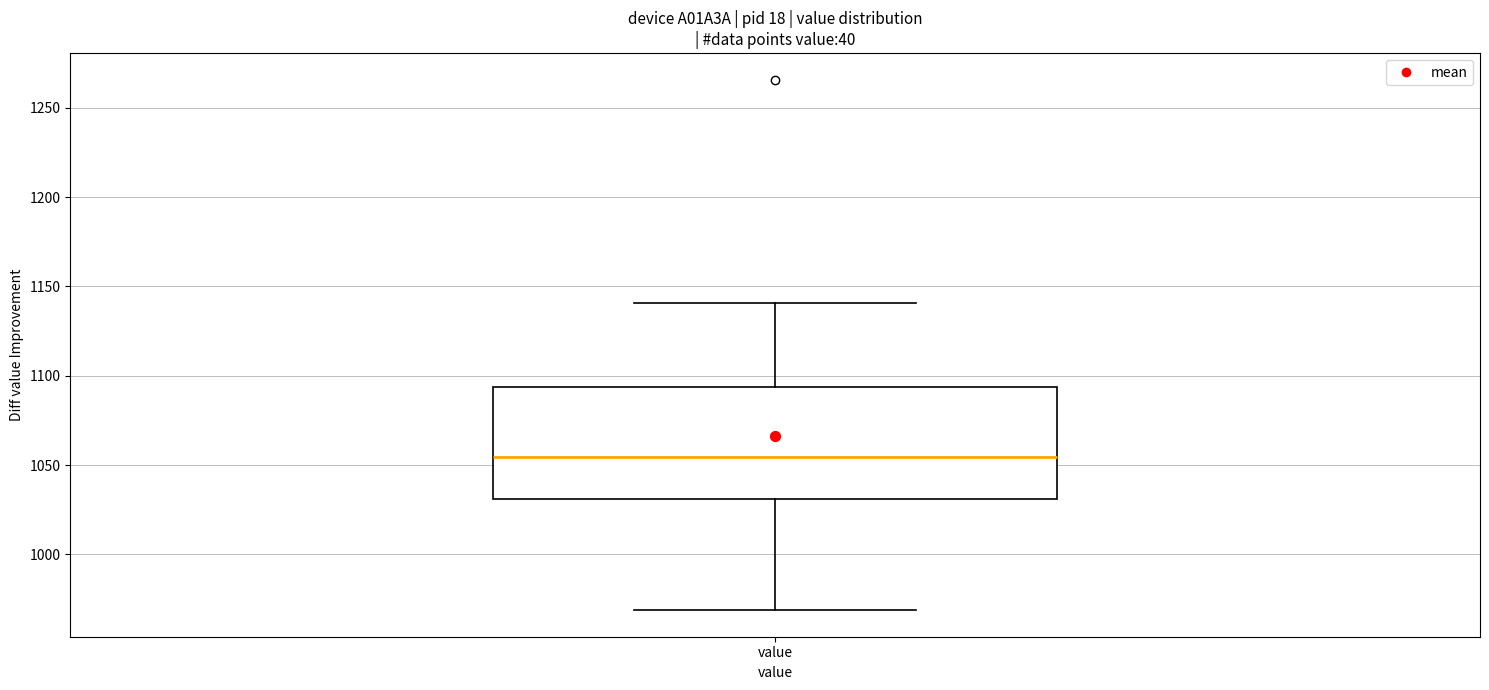

Transcribe this box plot: give where the median line is, the range the box spans, and where the two whiskers end, as read against the y-axis. The values are not printed on the chart, so give them approximately, as read against the axis.

median 1055, box 1030 to 1095, whiskers 970 to 1140